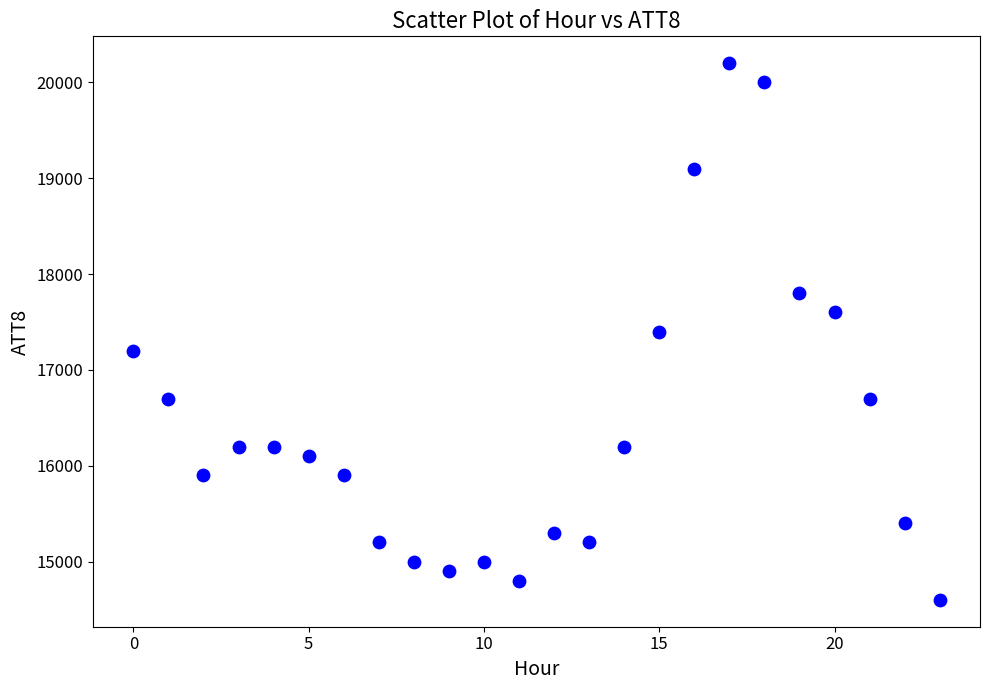

What is the range of Y values (max minus min)?

5600